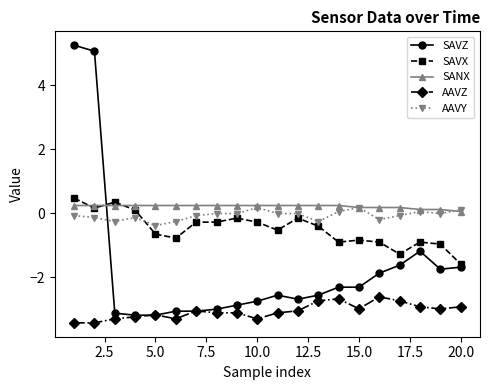

How many negative values does the SAVZ series have?

18